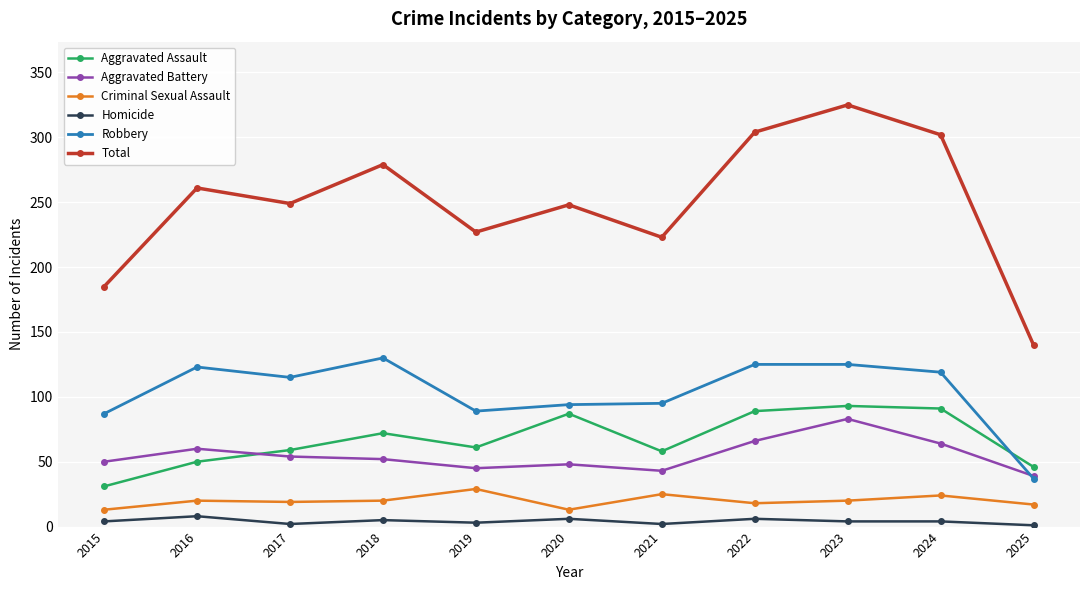

The Criminal Sexual Assault series shows 20 at 2016. True or false?

True